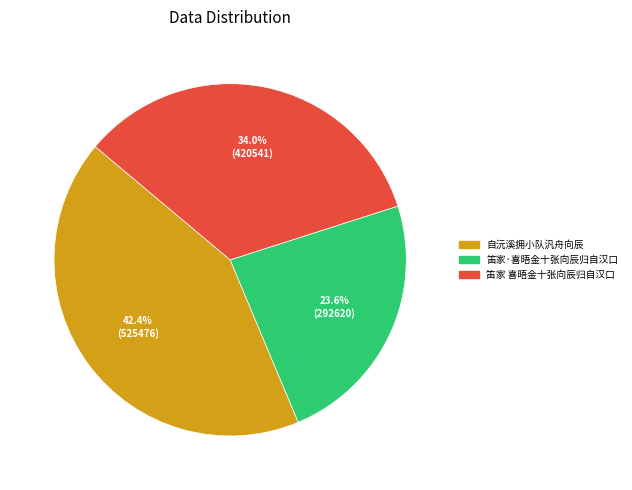

Is the sum of 笛家·喜晤金十张向辰归自汉口 and 笛家 喜晤金十张向辰归自汉口 greater than half?

Yes